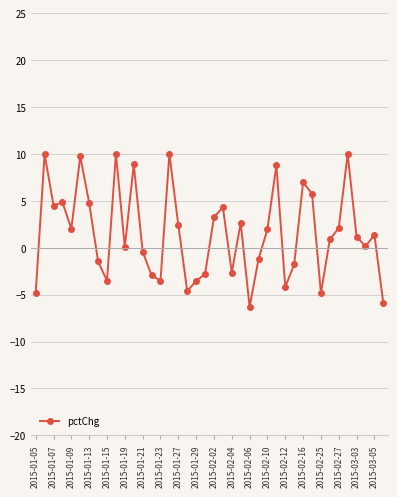

What is the minimum value shown in the chart?

-6.3